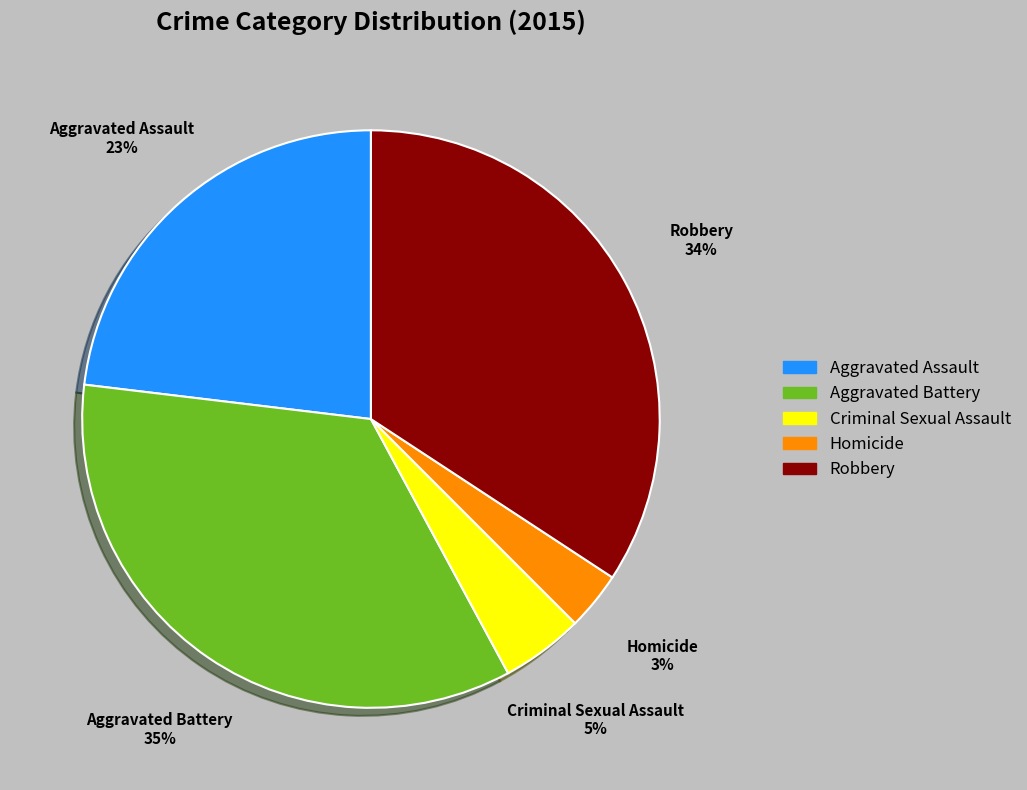

Does Aggravated Battery account for over 50% of the chart?

No